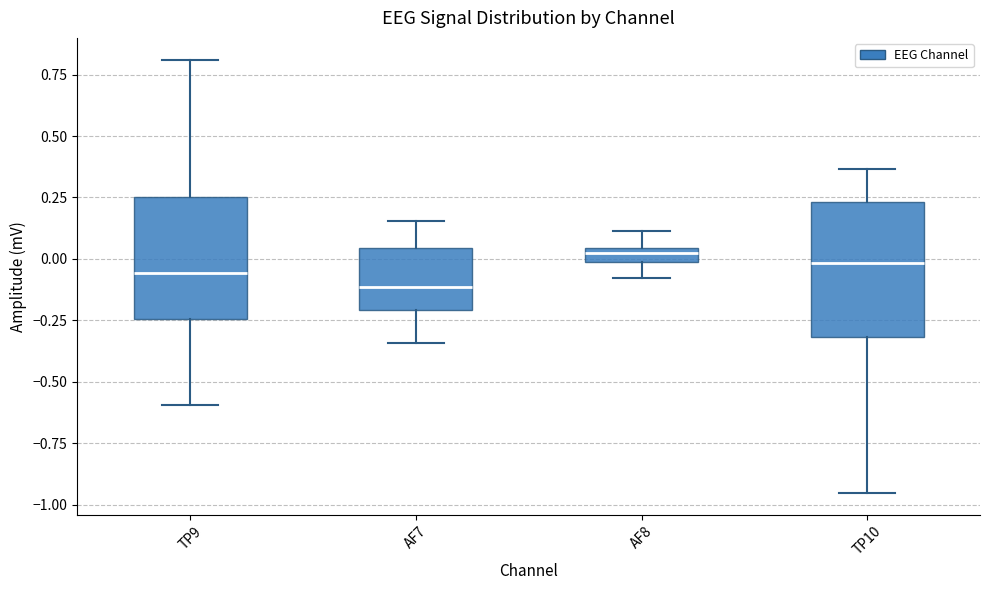

Which box is the tallest, from its lower edge to its upper edge?

TP10